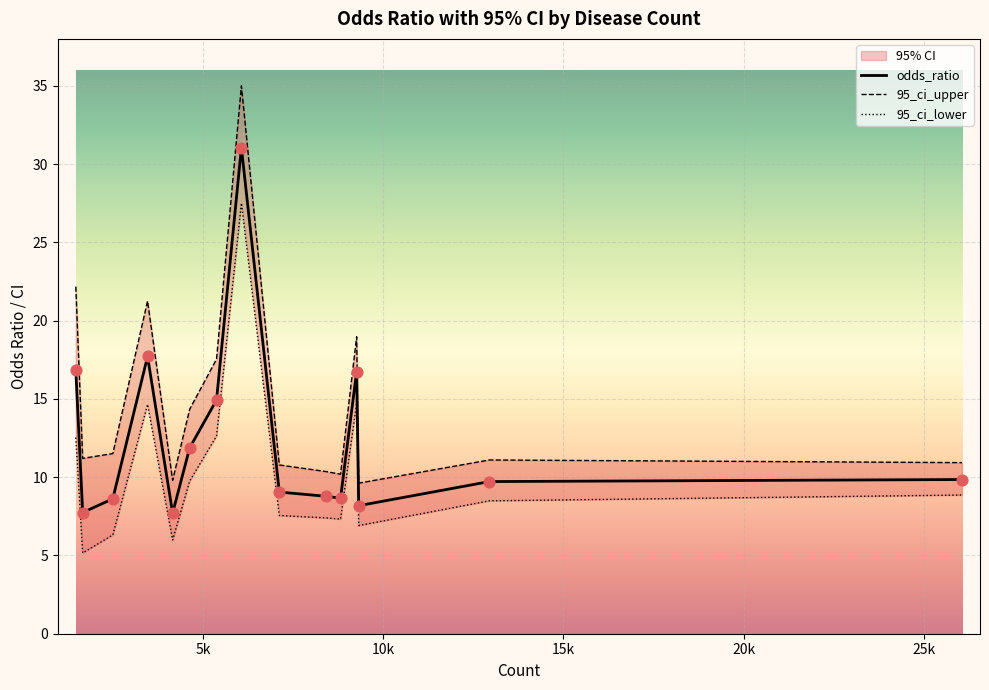

Which series has the largest Y range (max minus min)?

95_ci_upper